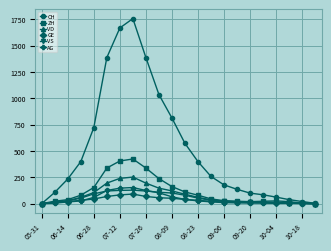

What is the difference between the maximum and minimum values in the VS series?

128